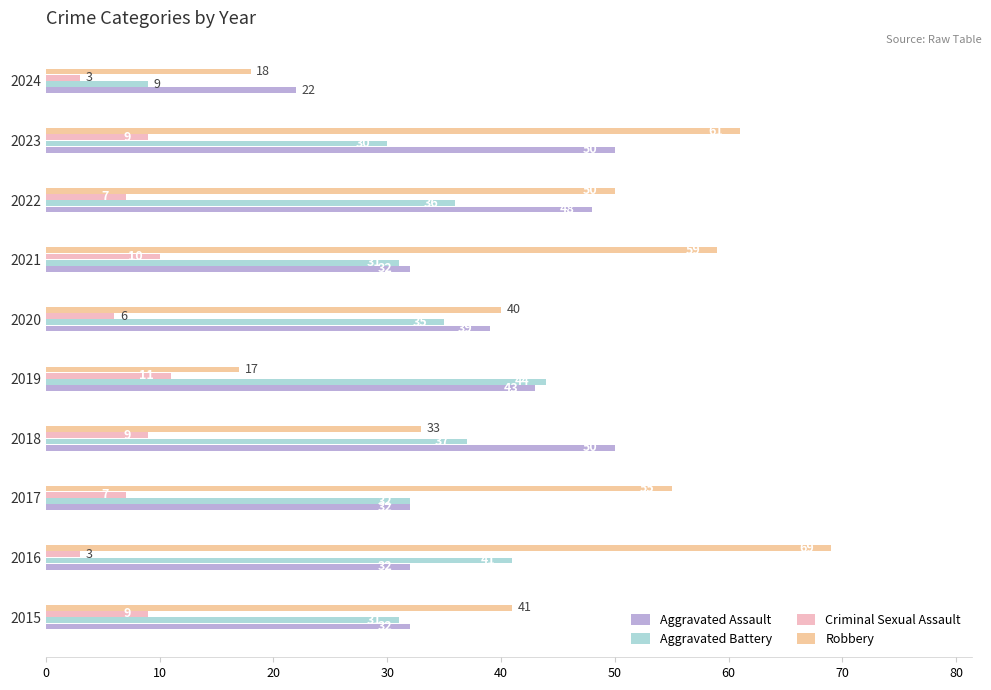

At how many categories does at least one series exceed 37?

9